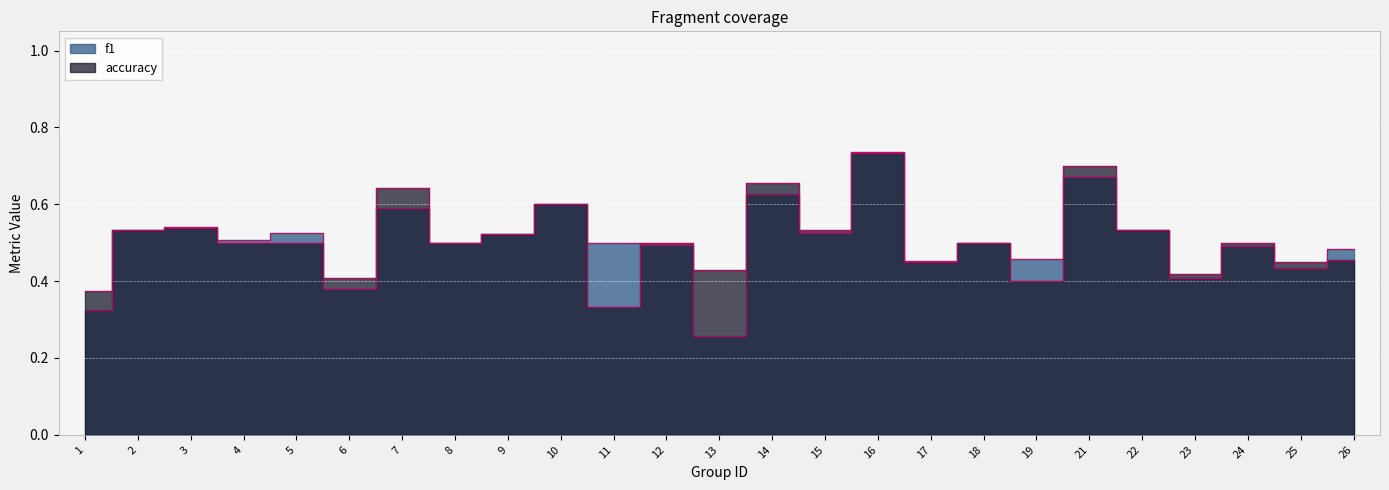

What is the value of the accuracy point at the 1st from the left?

0.4